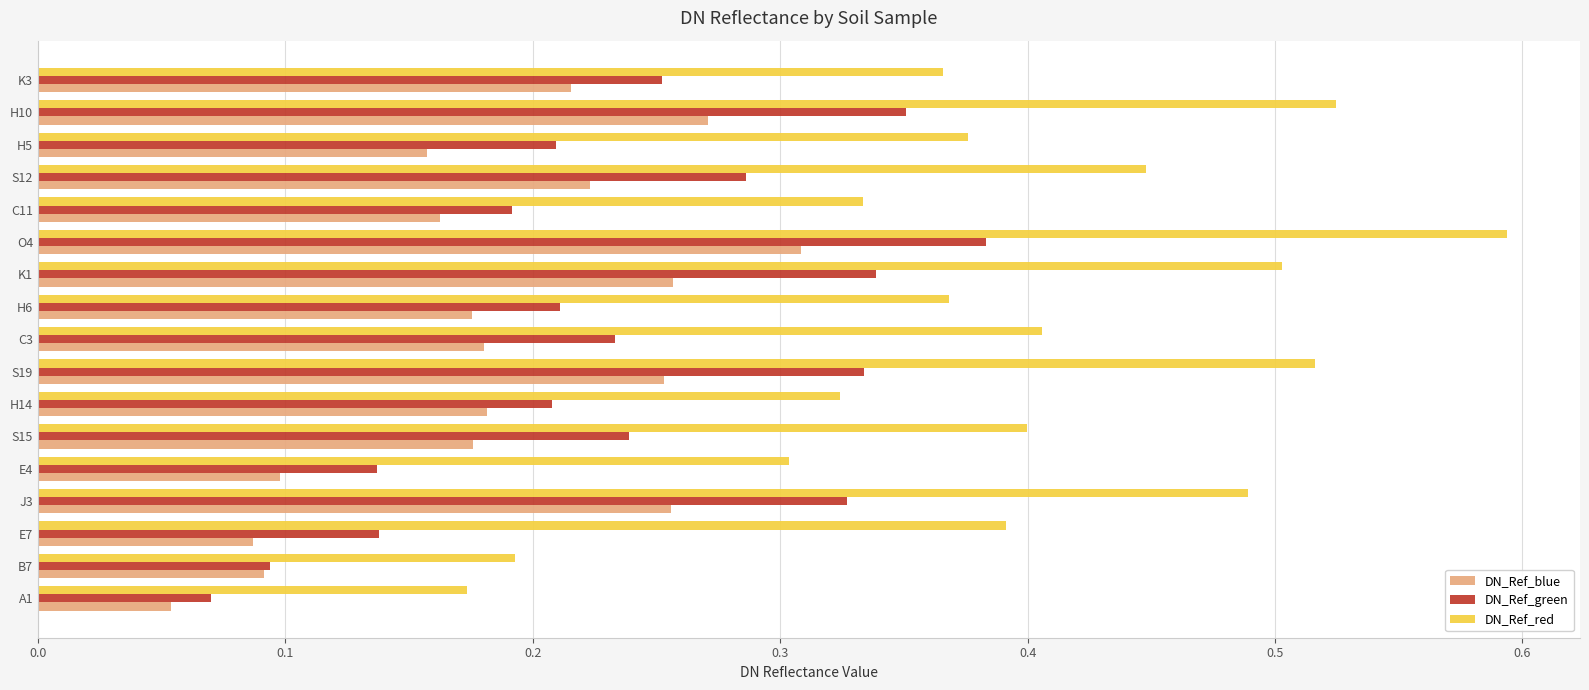

At which label is DN_Ref_red closest to 0?

A1